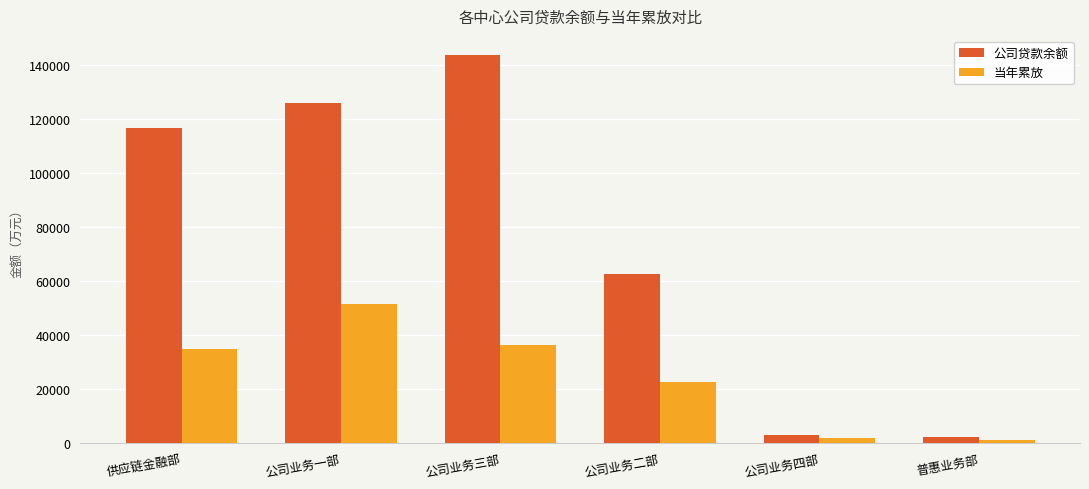

What is the spread (max minus min) of values at 公司业务一部?

74353.4